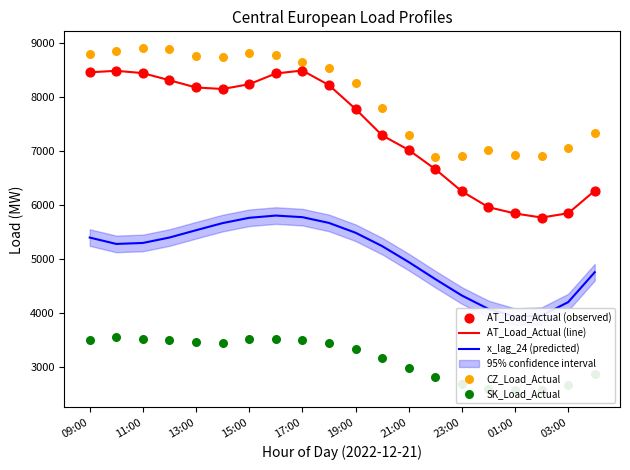

Which series has the largest total across all categories?

CZ_Load_Actual